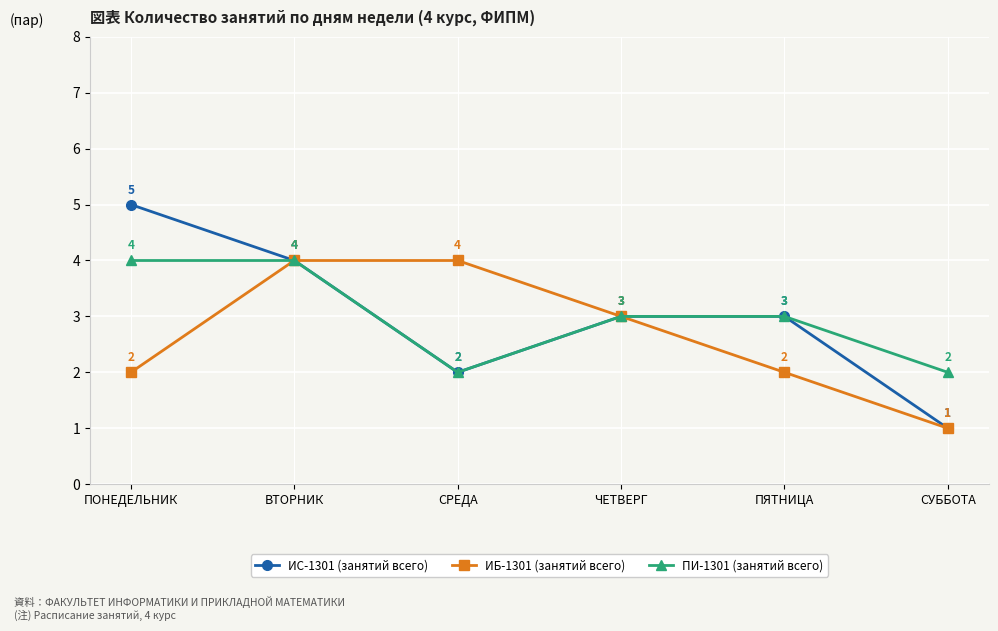

Is this an area chart (filled region under the line)?

No